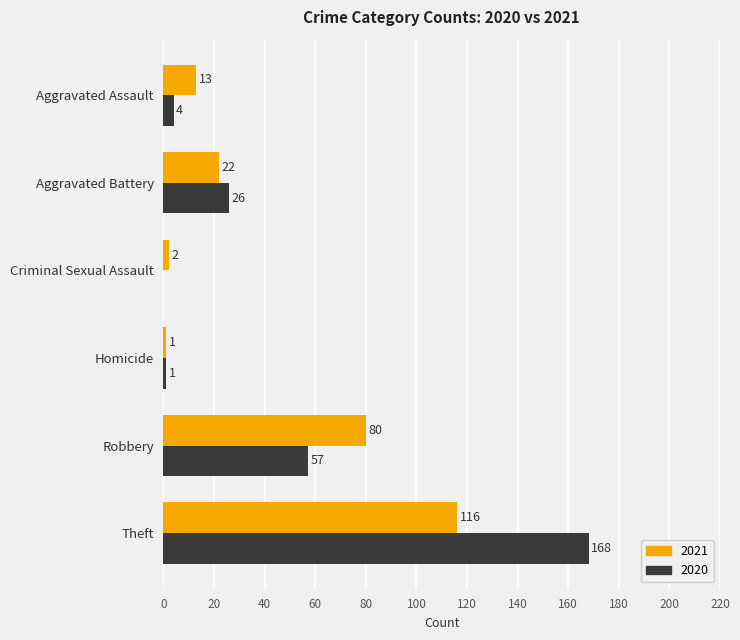

What is the spread (max minus min) of values at Robbery?

23